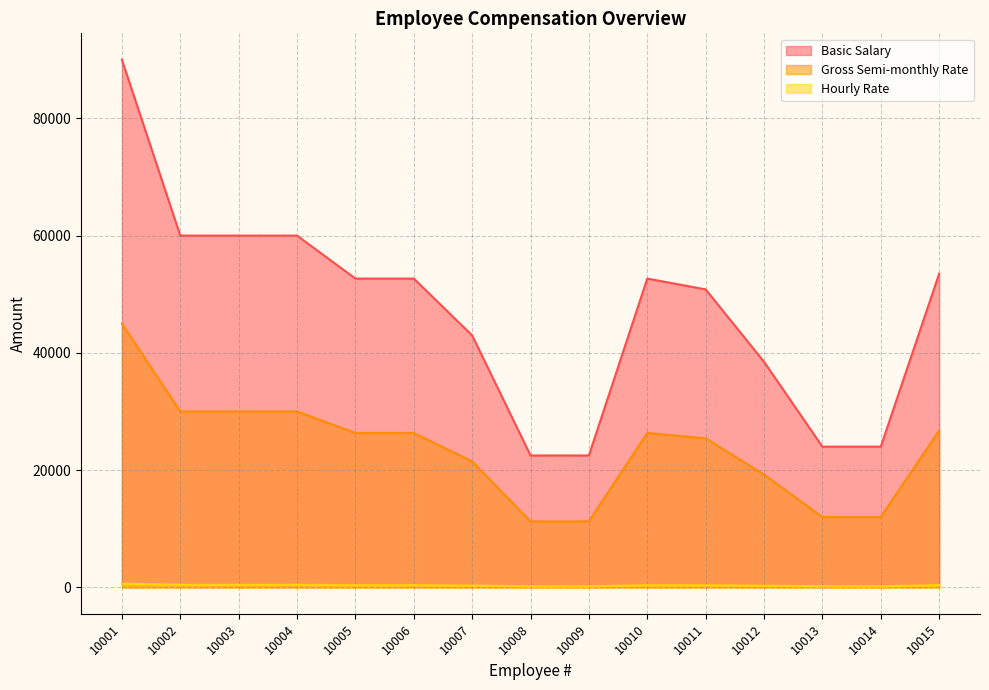

What is the sum of the Gross Semi-monthly Rate values at 10015 and 10003?

56750.0